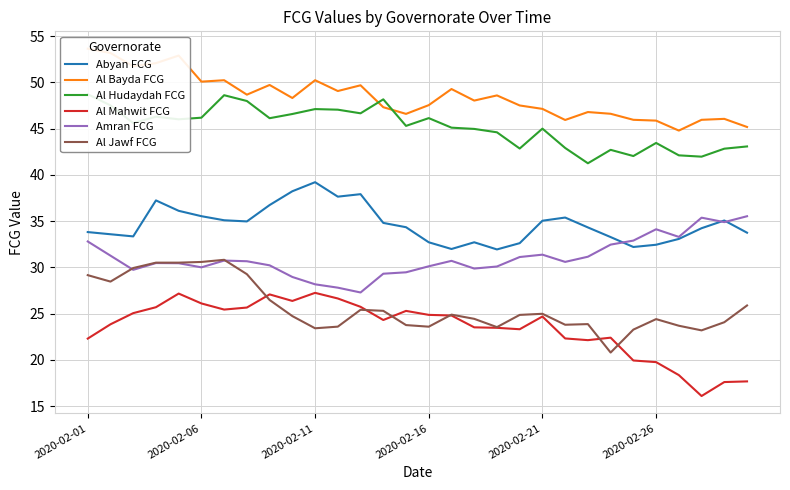

What is the value of the Al Hudaydah FCG point at the 3rd from the left?

45.6